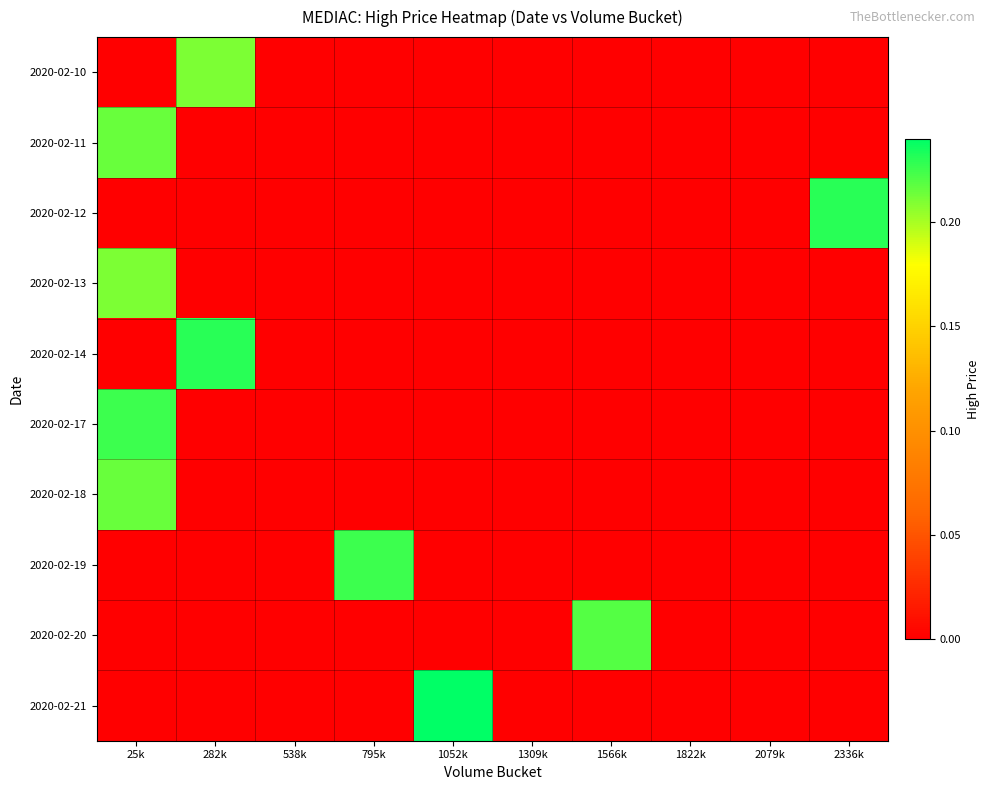

Between 1052k and 1309k, which is larger?

1052k